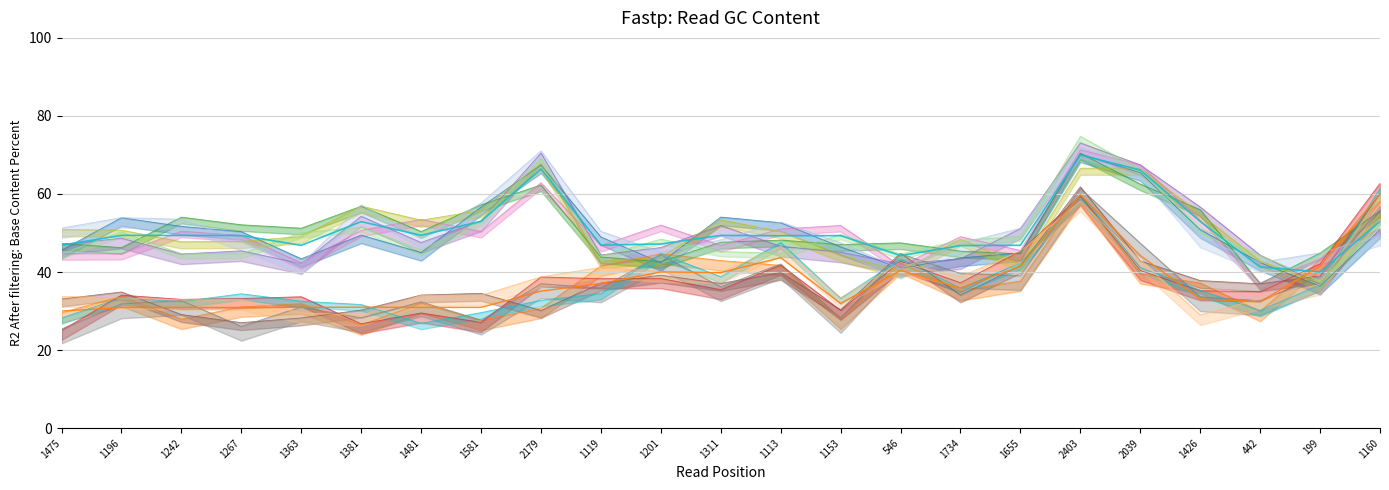

True or false: CodigoLoja and cnpjLoja intersect in this chart.

True